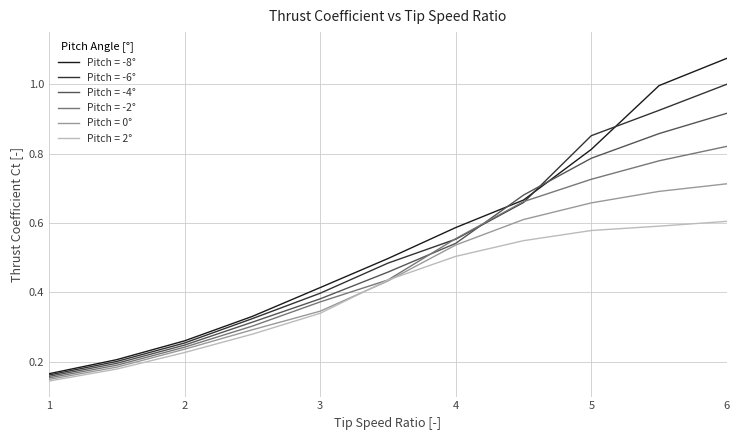

Rank the series by their maximum value, from highest to lowest.

Pitch = -8°, Pitch = -6°, Pitch = -4°, Pitch = -2°, Pitch = 0°, Pitch = 2°